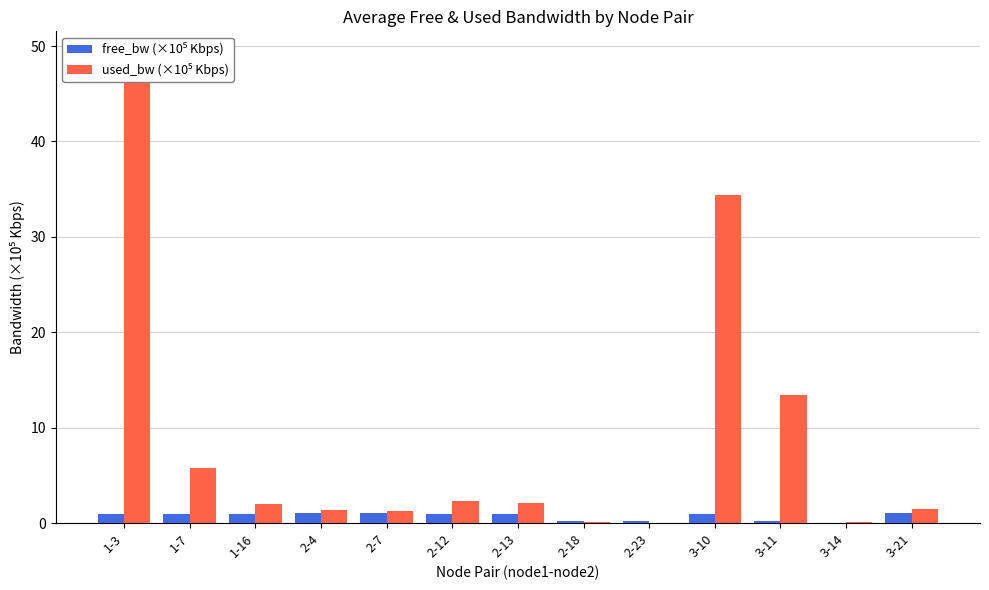

Which category has the lowest value in the free_bw (×10⁵ Kbps) series?

3-14